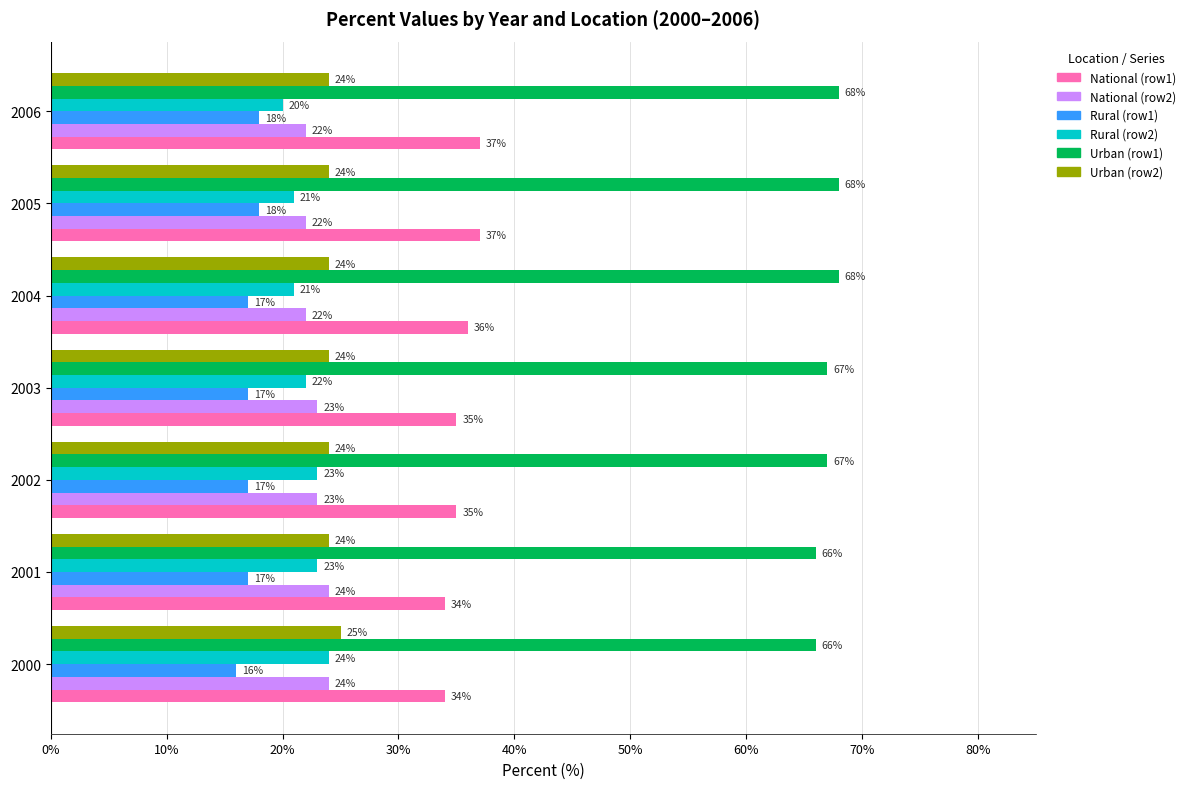

The Urban (row1) series shows 66 at 2001. True or false?

True